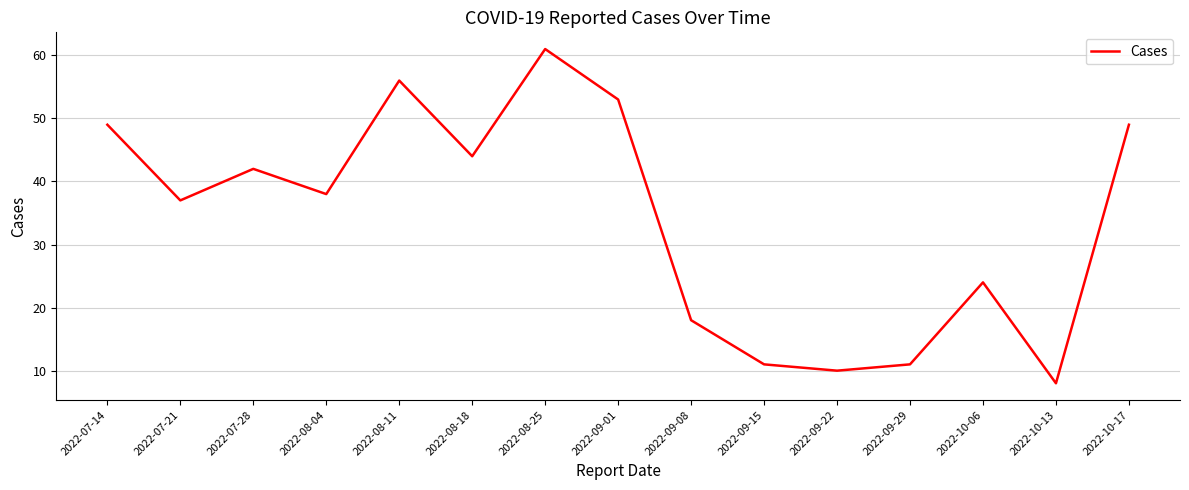

At which label is the value closest to 34?

2022-07-21